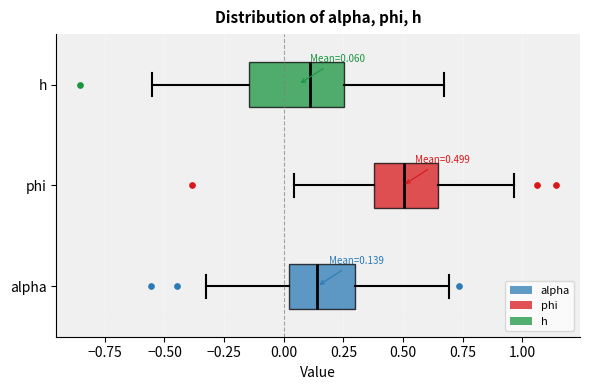

Which box is the widest, from its left edge to its right edge?

h